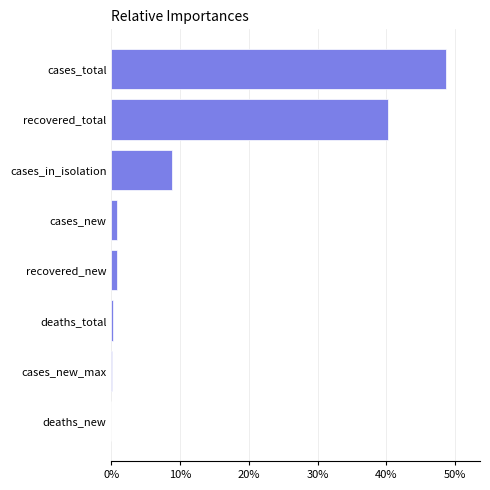

Between deaths_total and cases_in_isolation, which is larger?

cases_in_isolation